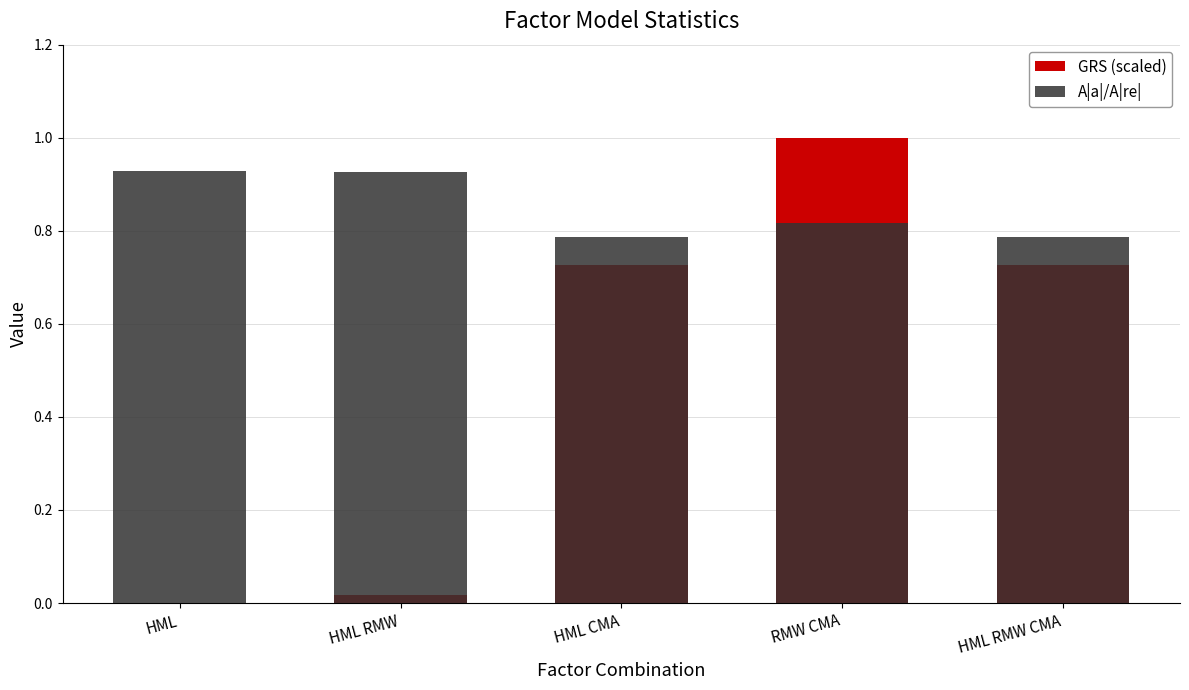

Are the bars horizontal?

No